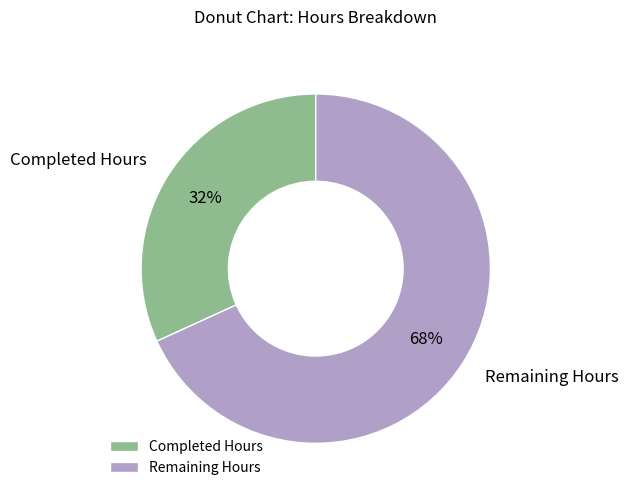

To the nearest percent, what is the combined percentage of Completed Hours and Remaining Hours?

100%